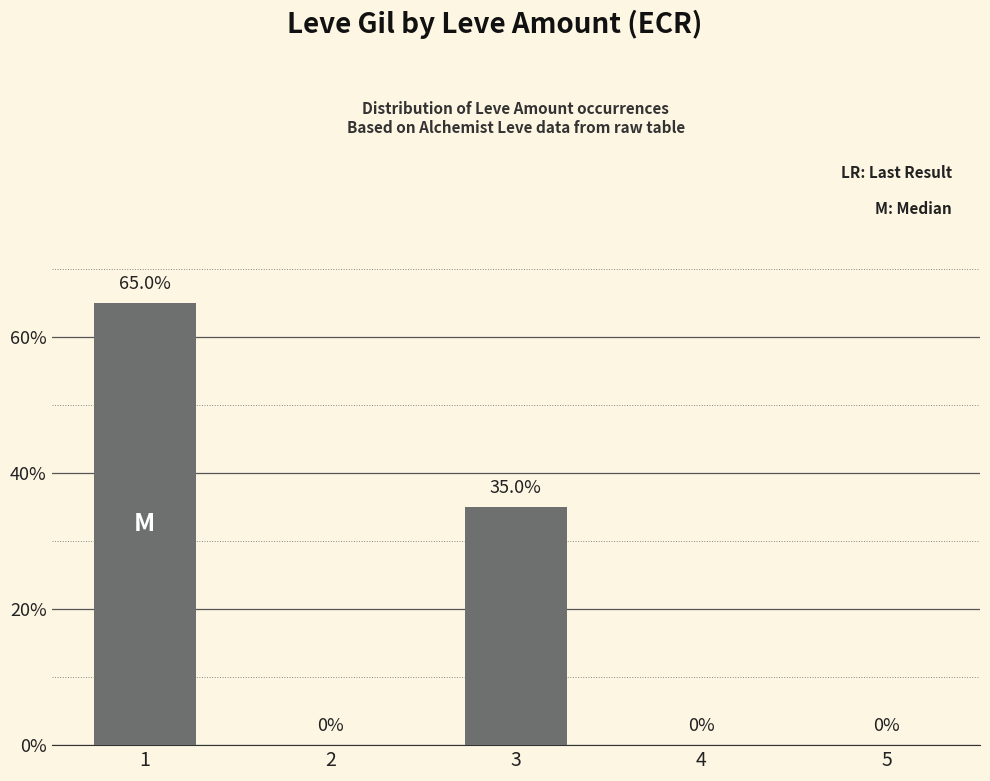

What is the change in value from 1 to 3?

-30